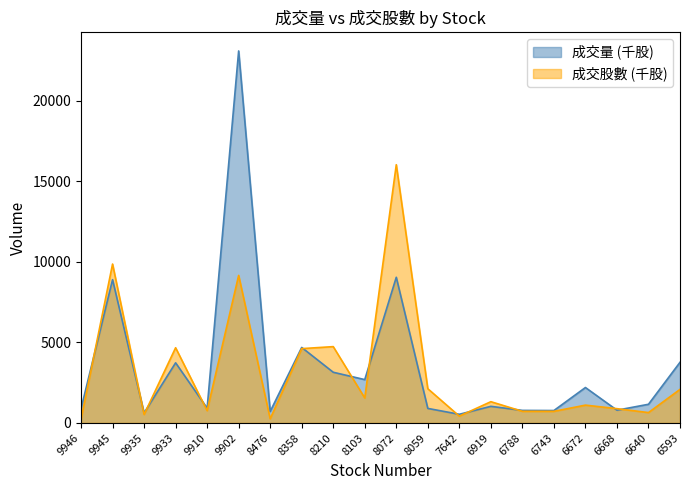

What is the greatest value displayed?

23078